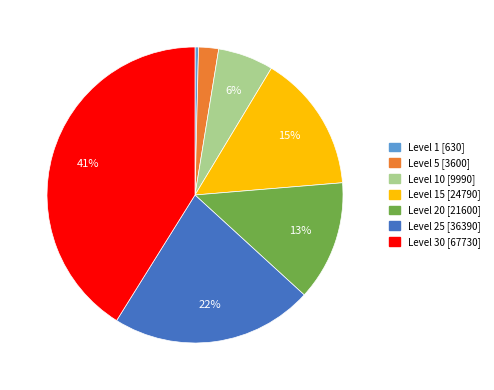

To the nearest percent, what is the average slice percentage?

14%